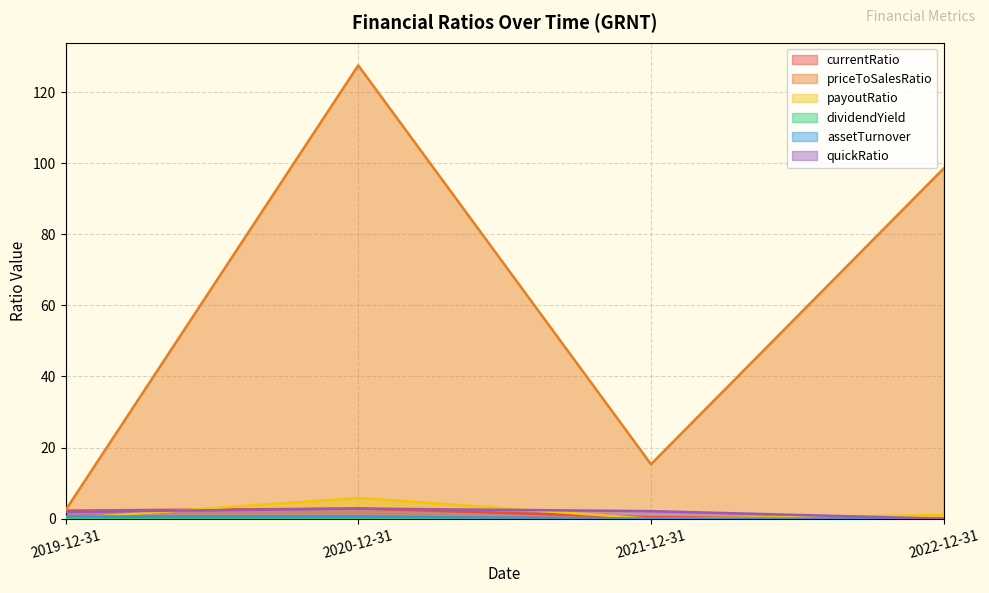

Reading right to left, what are all the values shown in this chart?

currentRatio: 2022-12-31=0.0	2021-12-31=0.4	2020-12-31=2.9	2019-12-31=2.3
priceToSalesRatio: 2022-12-31=98.5	2021-12-31=15.3	2020-12-31=127.5	2019-12-31=2.4
payoutRatio: 2022-12-31=1.0	2021-12-31=0.0	2020-12-31=5.8	2019-12-31=0.0
dividendYield: 2022-12-31=0.0	2021-12-31=0.0	2020-12-31=0.0	2019-12-31=0.0
assetTurnover: 2022-12-31=0.0	2021-12-31=0.0	2020-12-31=0.6	2019-12-31=0.6
quickRatio: 2022-12-31=0.0	2021-12-31=2.1	2020-12-31=2.9	2019-12-31=1.9